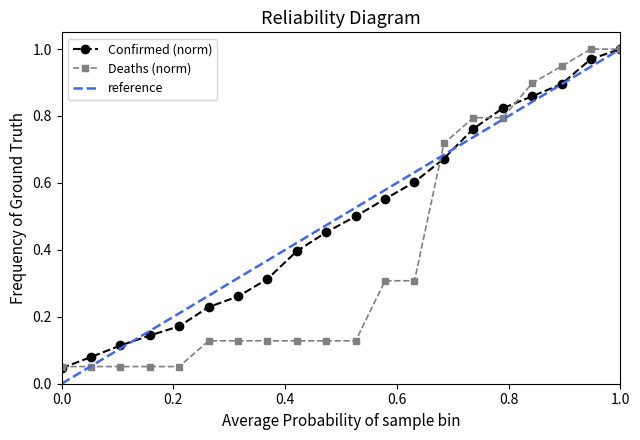

True or false: Confirmed (norm) has more than 1 points higher than both neighbors.

False